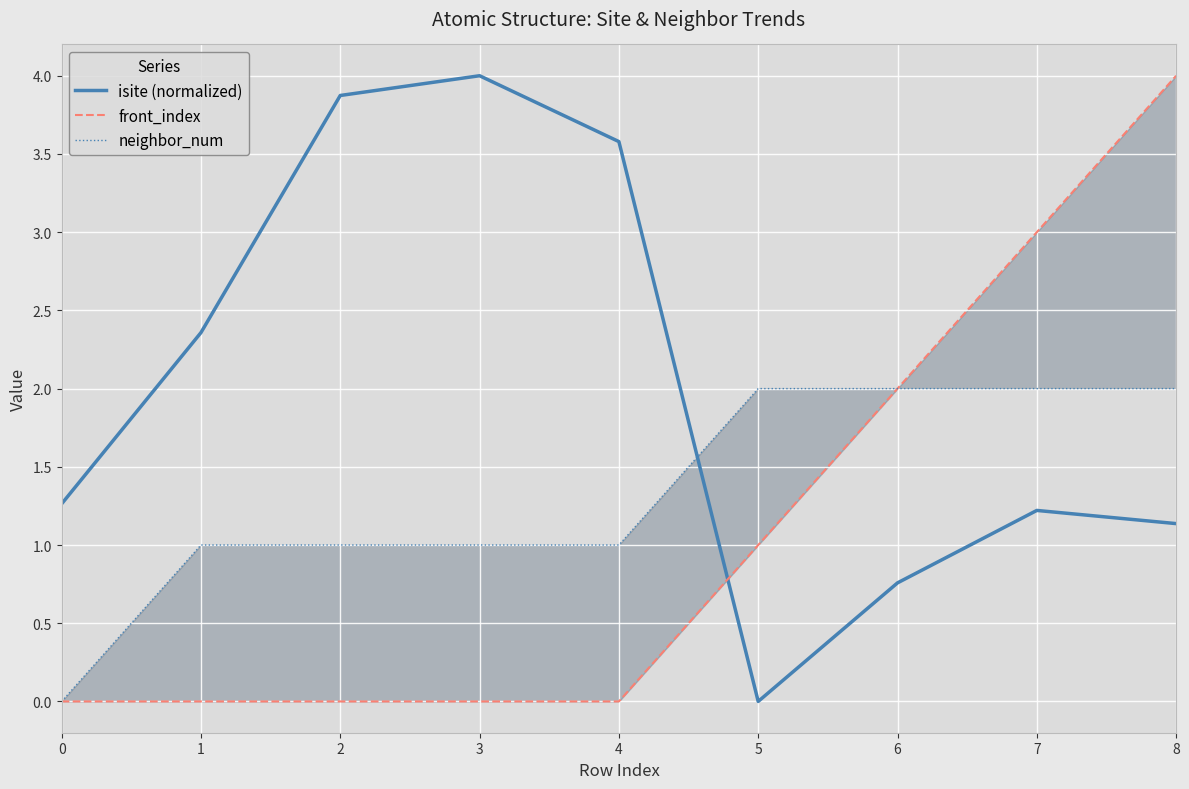

The isite (normalized) series shows 2.8 at 5. True or false?

False